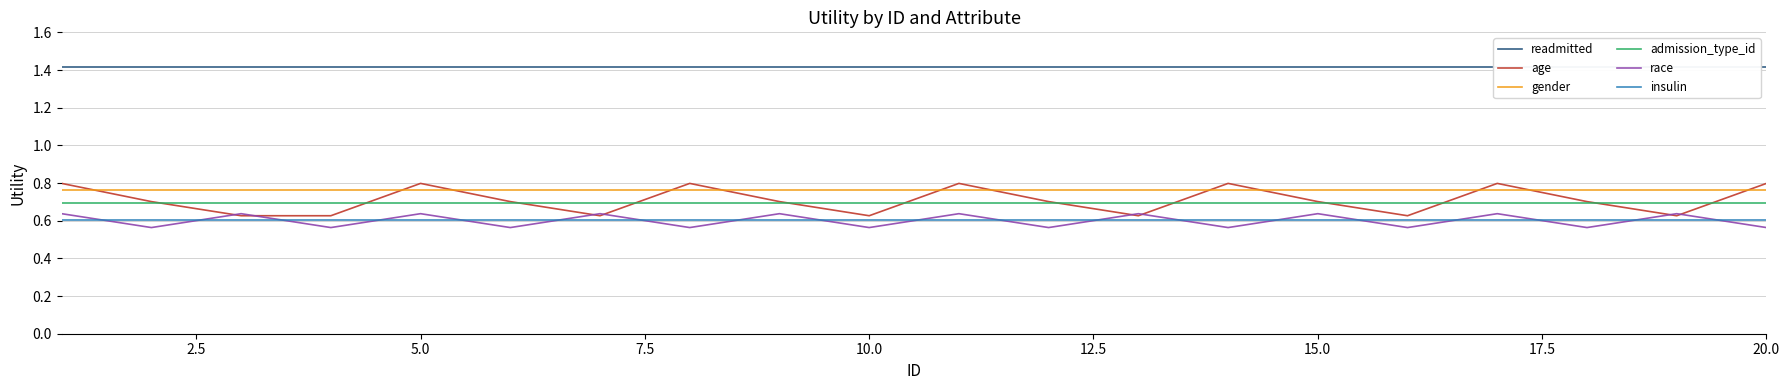

After their last crossing, which series has the higher values: gender or age?

age